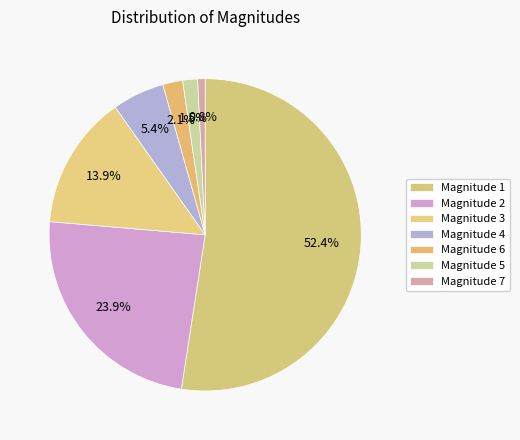

To the nearest percent, what is the average slice percentage?

14%